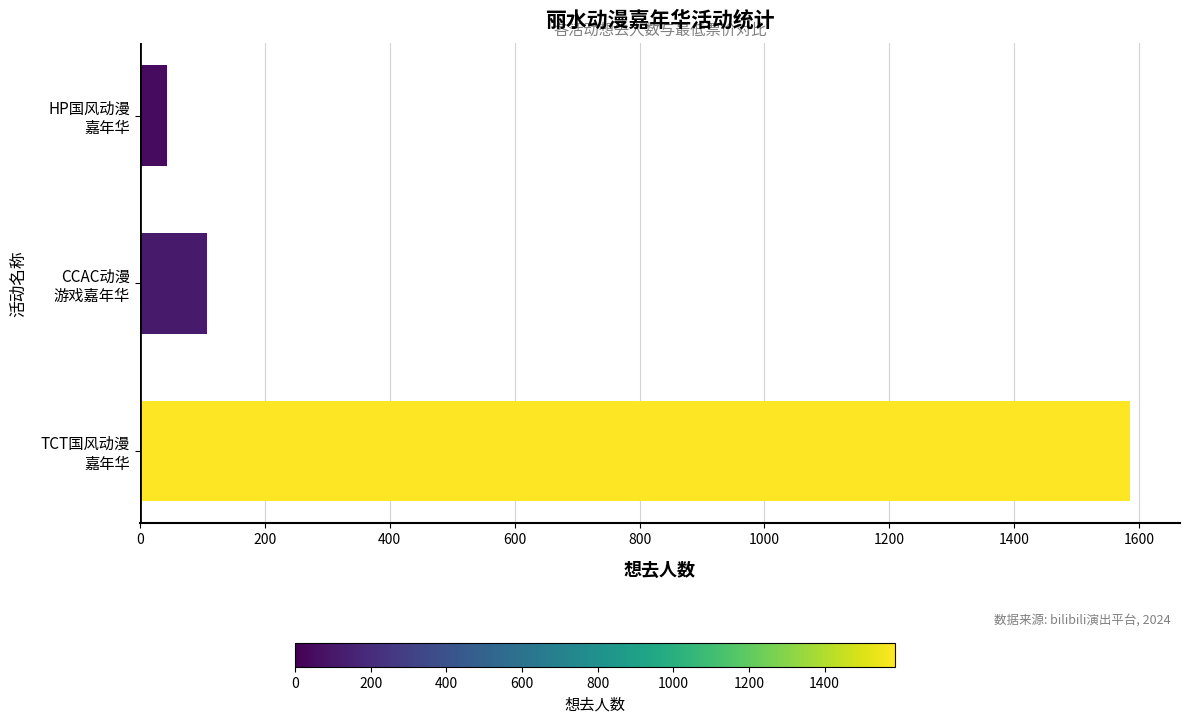

Reading top to bottom, extract all data points from this chart.

44	107	1586